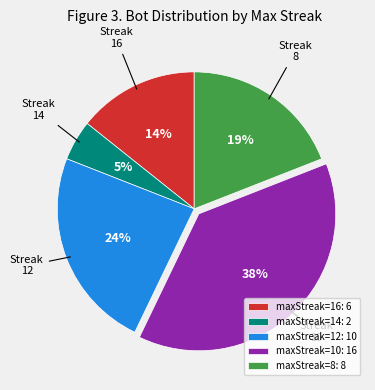

How many segments does this pie chart have?

5